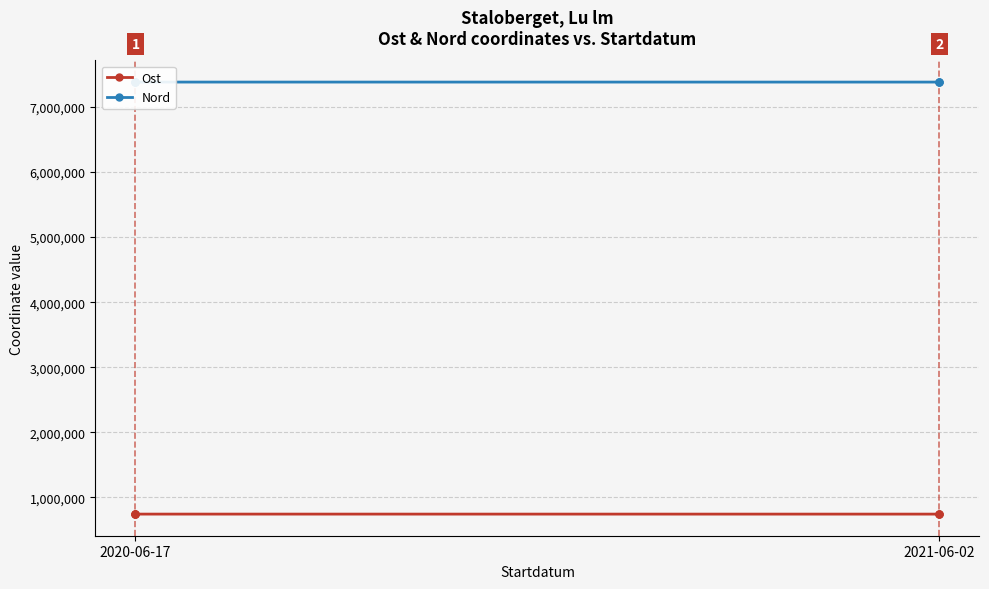

True or false: Nord has a value of 11541079.7 at 2020-06-17.

False